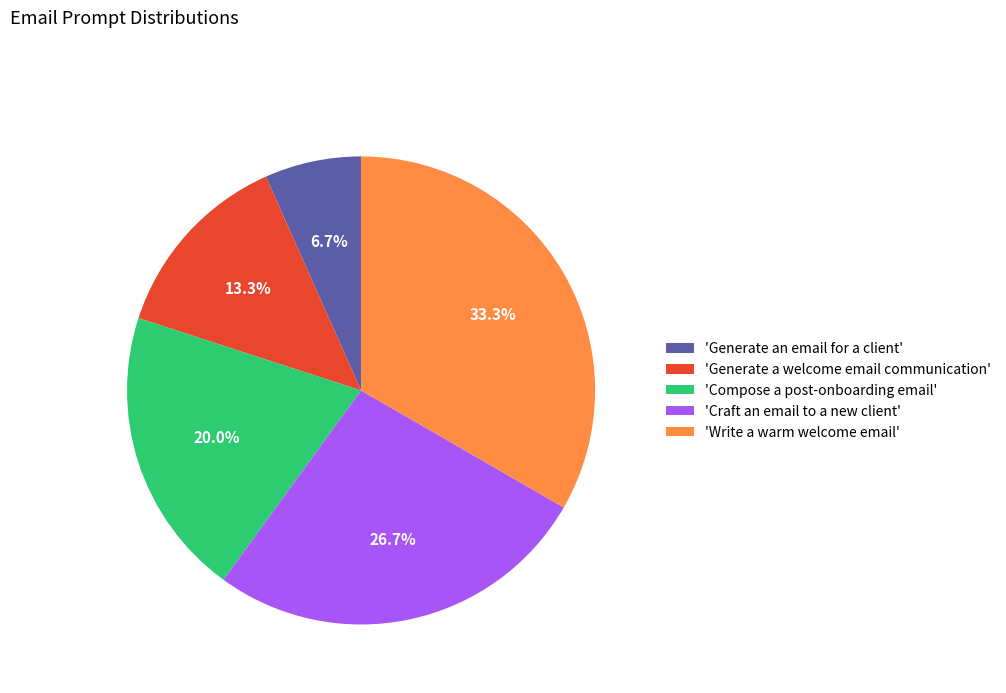

Rank the categories by value from lowest to highest.

'Generate an email for a client', 'Generate a welcome email communication', 'Compose a post-onboarding email', 'Craft an email to a new client', 'Write a warm welcome email'